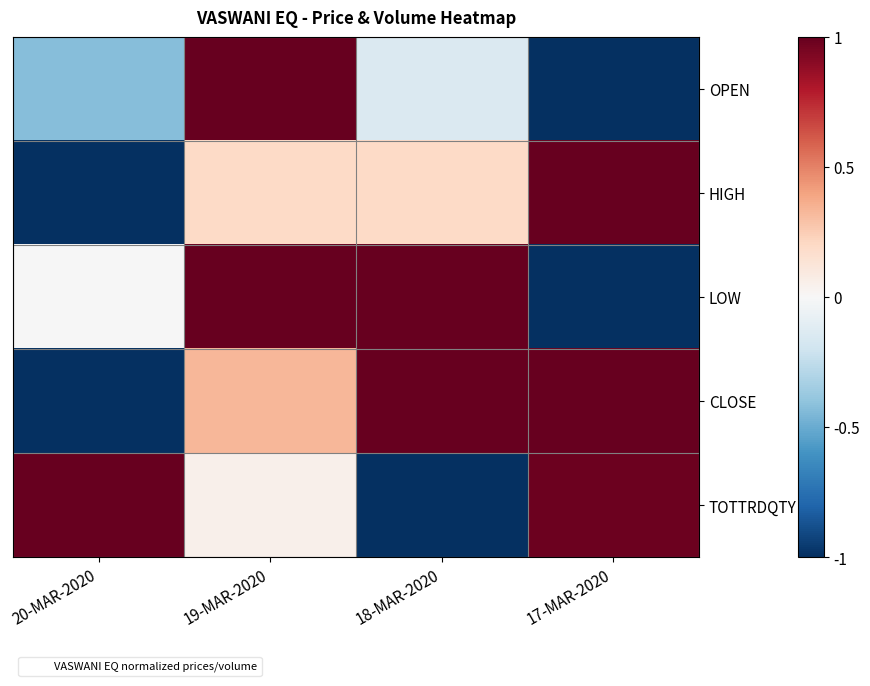

Reading left to right, what are all the values shown in this chart?

OPEN: 20-MAR-2020=-0.4	19-MAR-2020=1.0	18-MAR-2020=-0.1	17-MAR-2020=-1.0
HIGH: 20-MAR-2020=-1.0	19-MAR-2020=0.2	18-MAR-2020=0.2	17-MAR-2020=1.0
LOW: 20-MAR-2020=-0.0	19-MAR-2020=1.0	18-MAR-2020=1.0	17-MAR-2020=-1.0
CLOSE: 20-MAR-2020=-1.0	19-MAR-2020=0.3	18-MAR-2020=1.0	17-MAR-2020=1.0
TOTTRDQTY: 20-MAR-2020=1.0	19-MAR-2020=0.0	18-MAR-2020=-1.0	17-MAR-2020=1.0